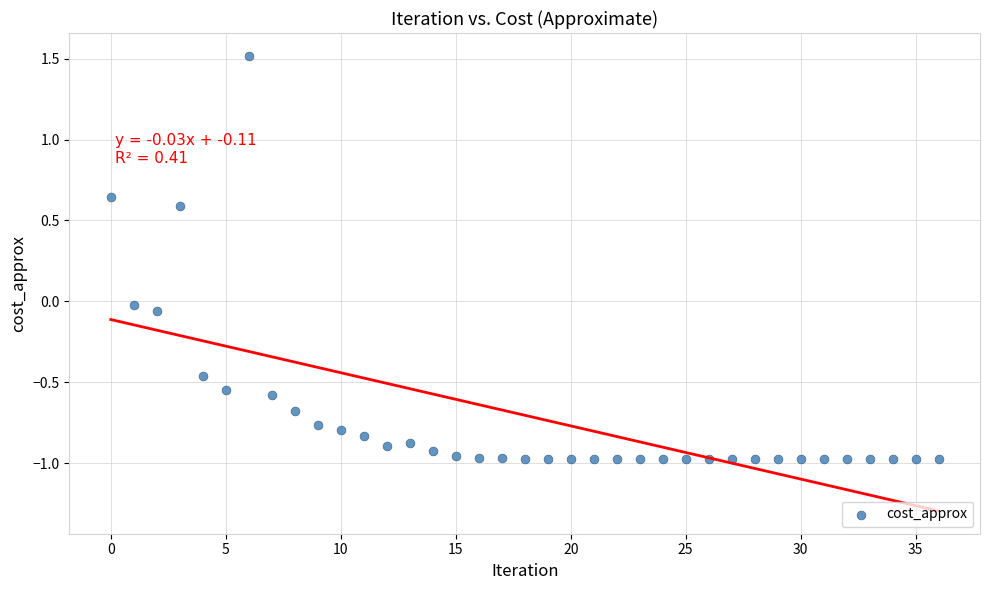

What is the range of Y values (max minus min)?

2.5